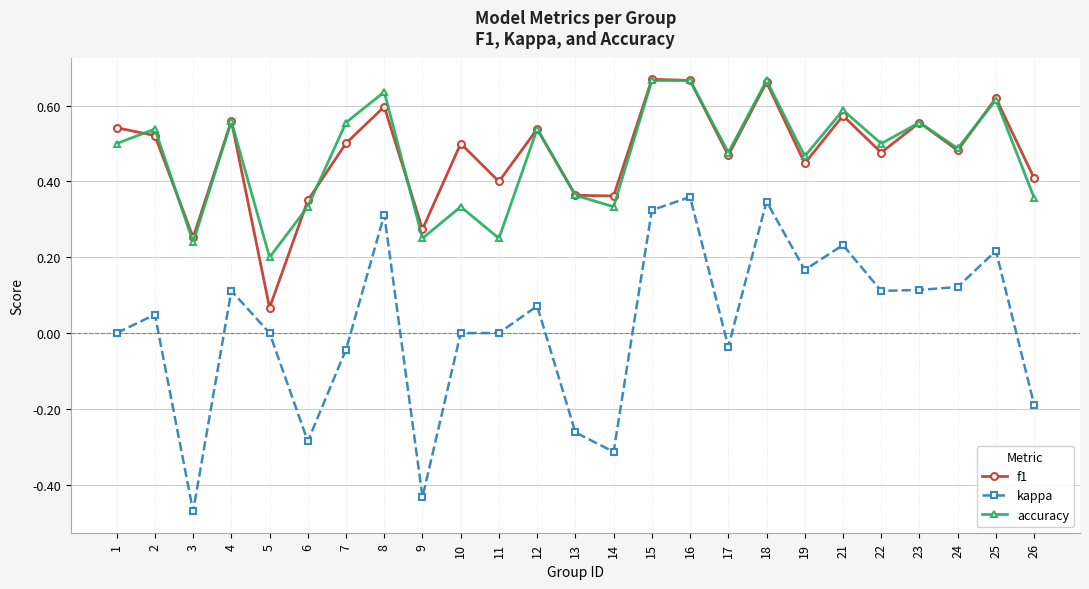

At which category does the chart reach its minimum across all series?

3